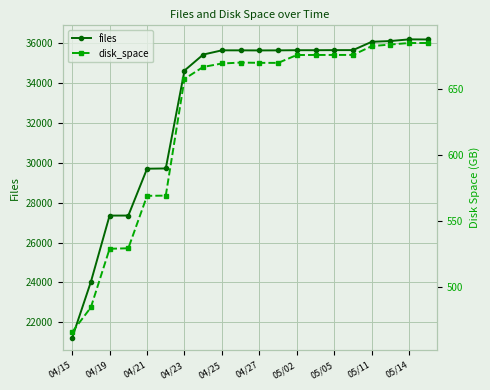

List the series in order of their peak value, lowest first.

disk_space, files